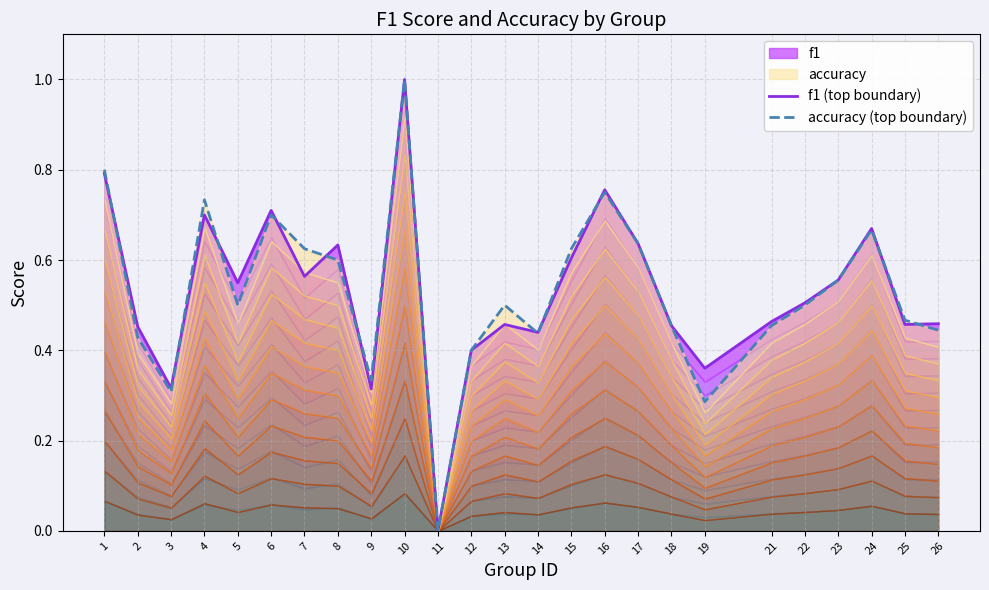

Where do f1 (top boundary) and accuracy (top boundary) first cross each other?

1 and 2